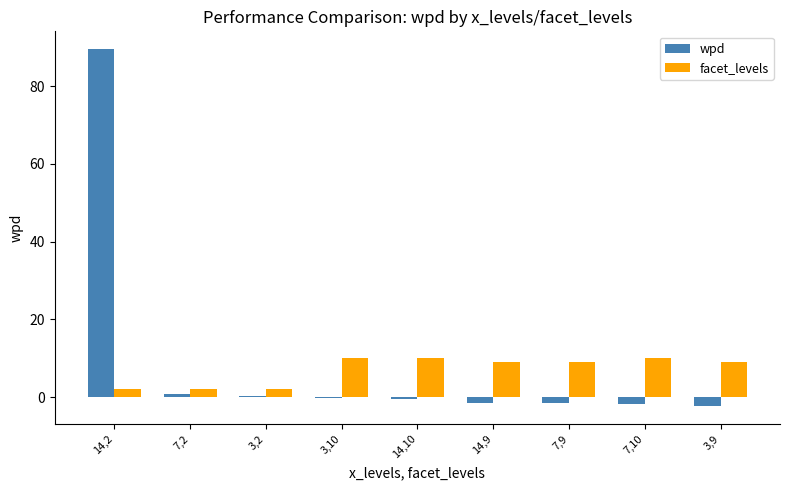

Is it true that facet_levels equals 2.0 at 3,2?

True